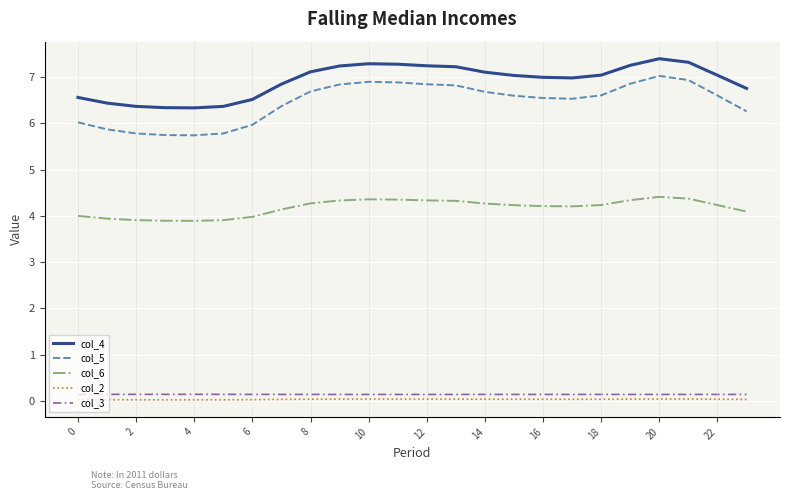

Does the chart have visible grid lines?

Yes